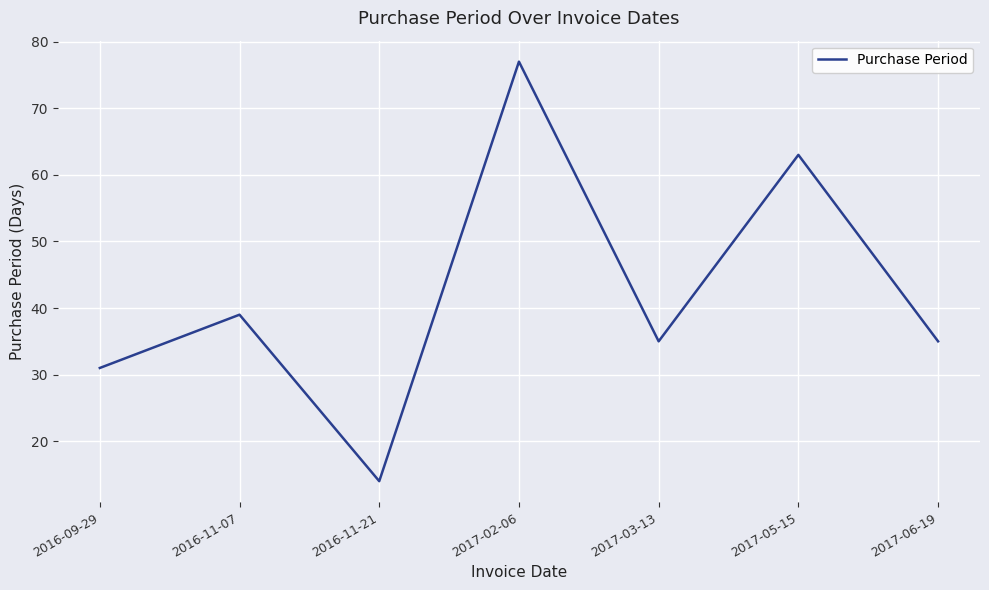

What value does the data have at 2017-05-15, to the nearest 5?

65